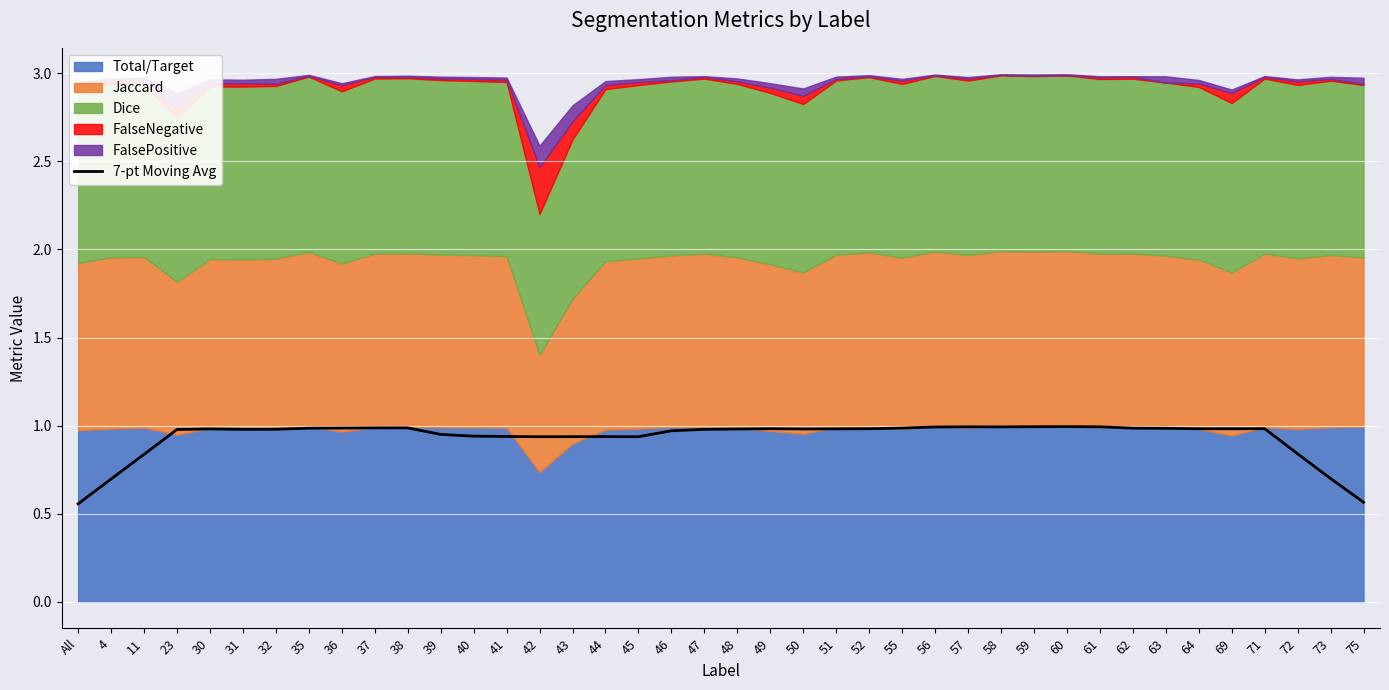

Reading left to right, extract all data points from this chart.

0.6	0.7	0.8	1.0	1.0	1.0	1.0	1.0	1.0	1.0	1.0	0.9	0.9	0.9	0.9	0.9	0.9	0.9	1.0	1.0	1.0	1.0	1.0	1.0	1.0	1.0	1.0	1.0	1.0	1.0	1.0	1.0	1.0	1.0	1.0	1.0	1.0	0.8	0.7	0.6